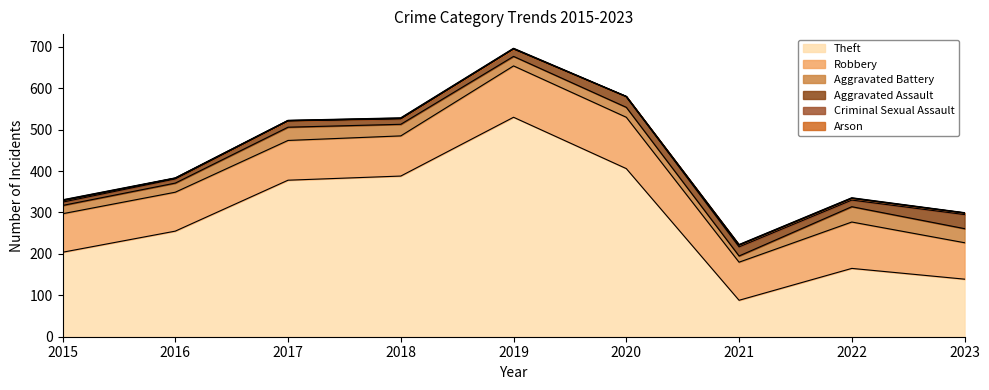

True or false: Aggravated Battery and Theft intersect in this chart.

False